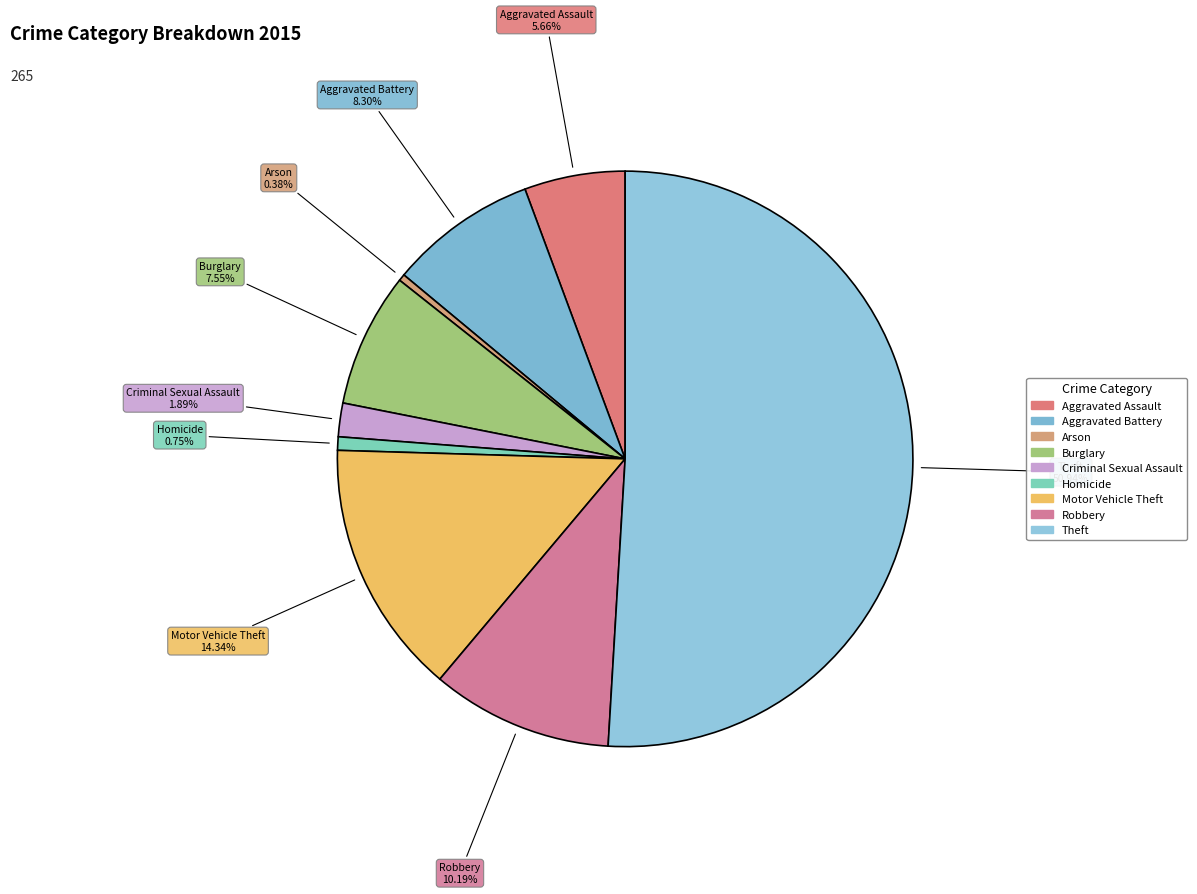

The Homicide slice represents 1% of the pie. True or false?

True